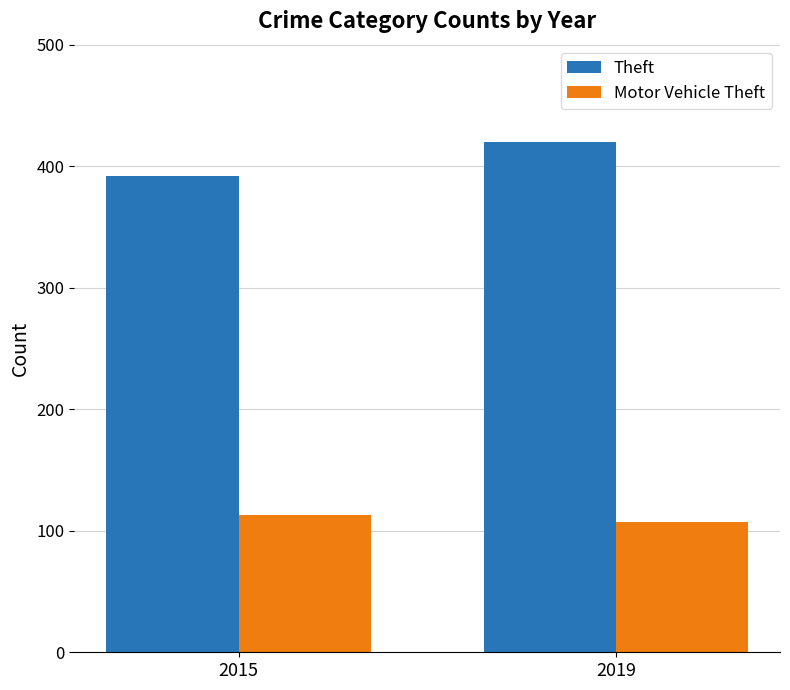

What is the greatest value displayed?

420